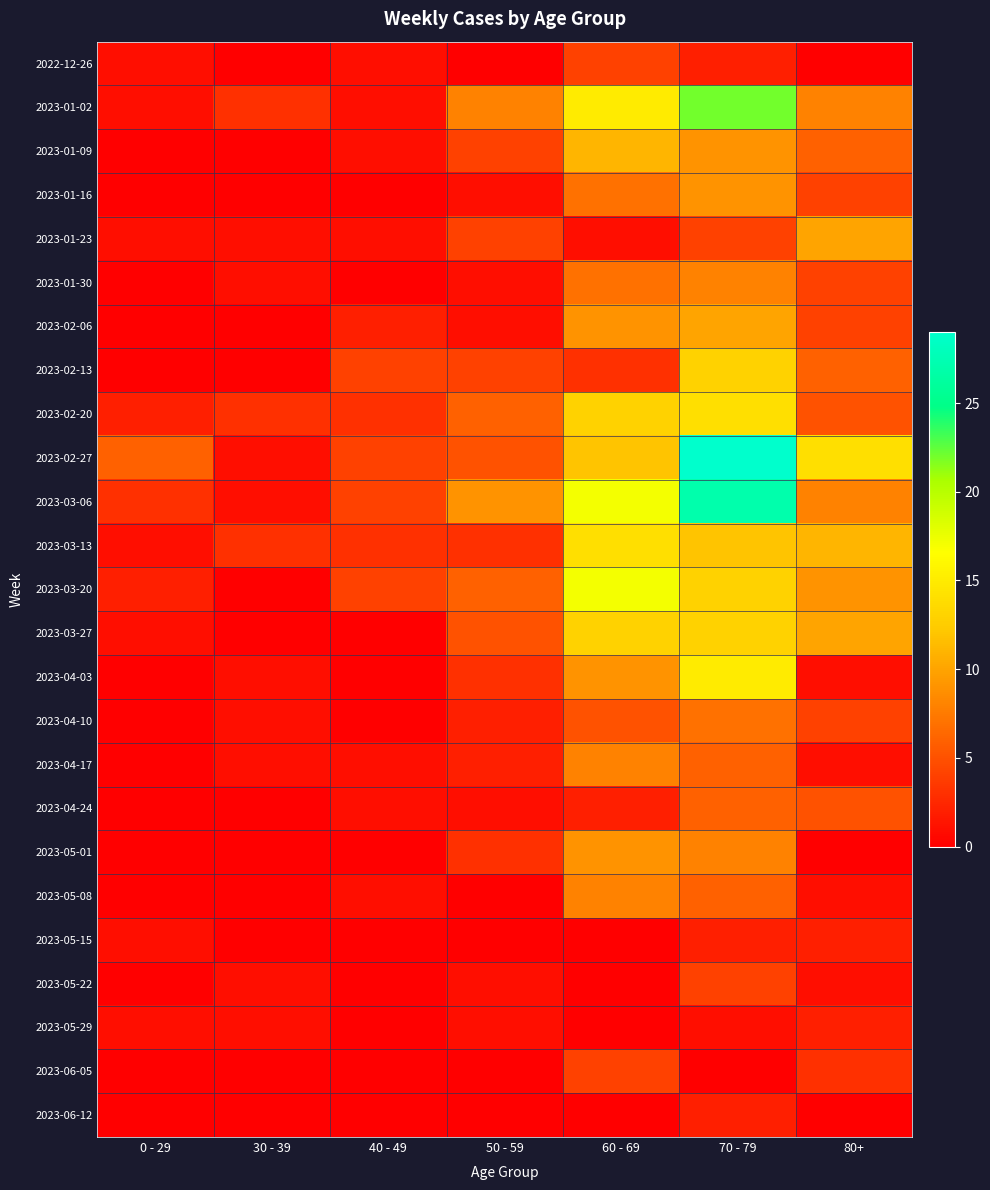

Which series has the largest total across all categories?

2023-02-27